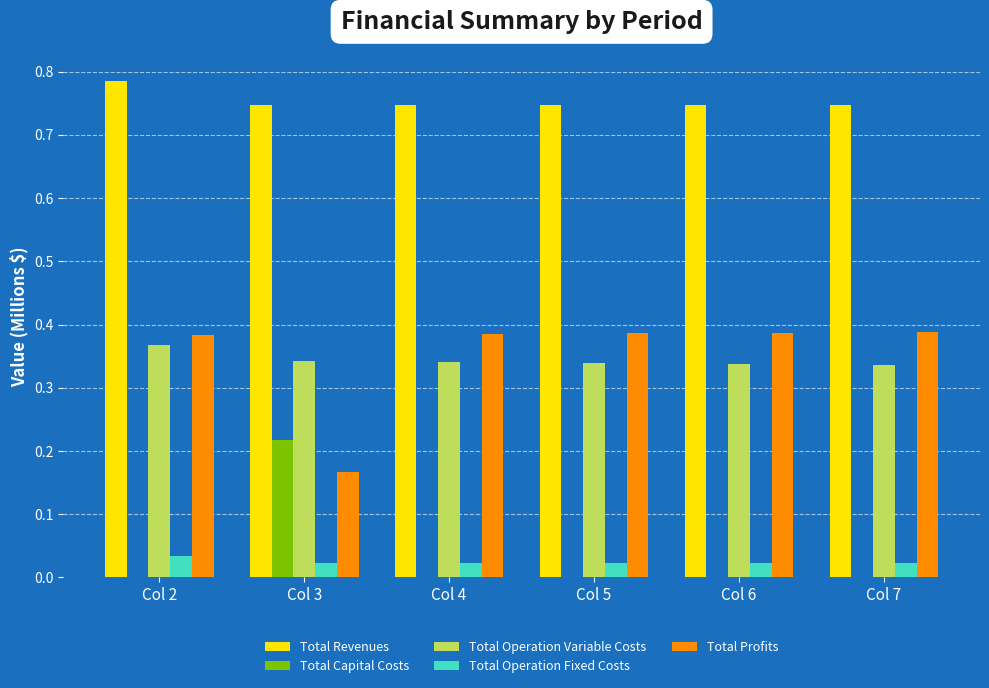

Is the value of Total Operation Variable Costs at Col 7 greater than the value of Total Profits at Col 4?

No